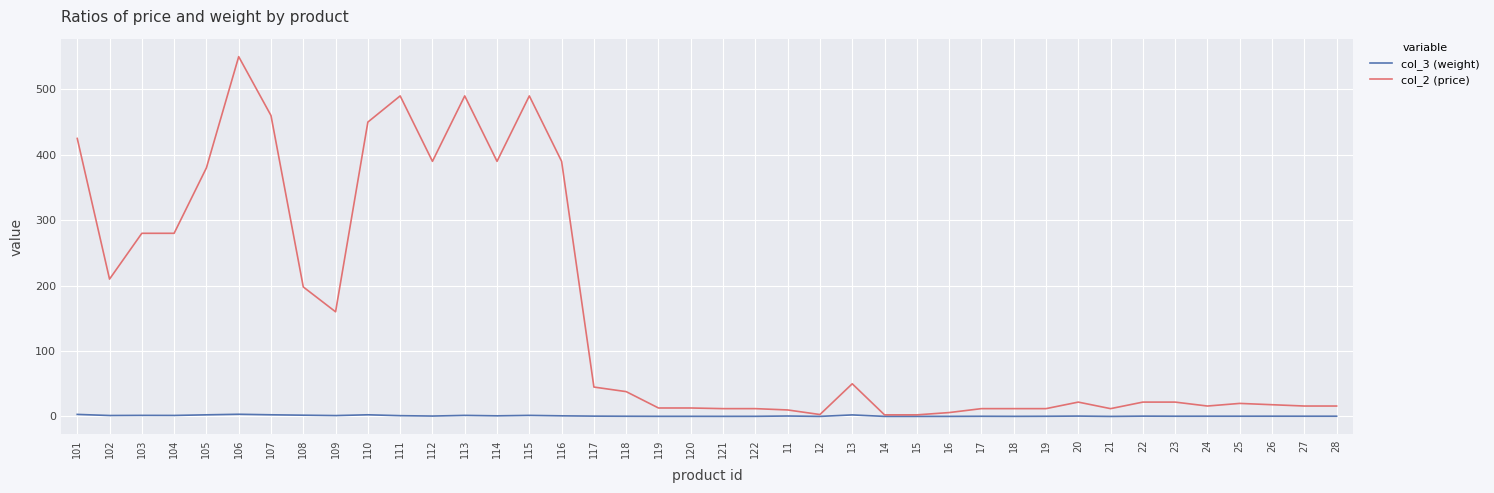

True or false: col_2 (price) has a value of 199.0 at 105.

False